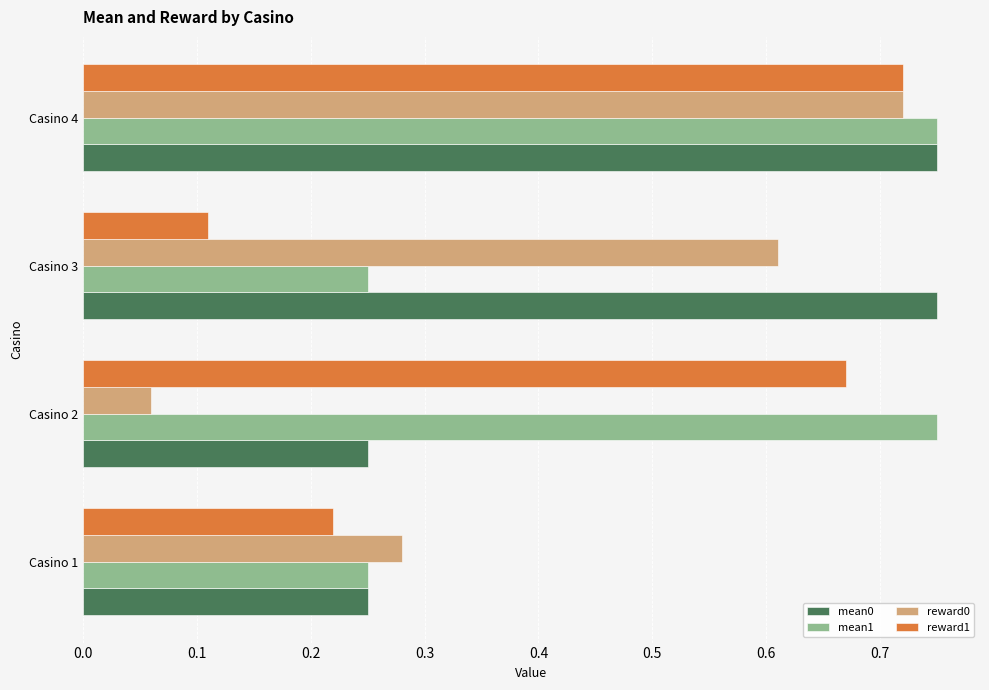

Is it true that mean0 equals 0.4 at Casino 1?

False